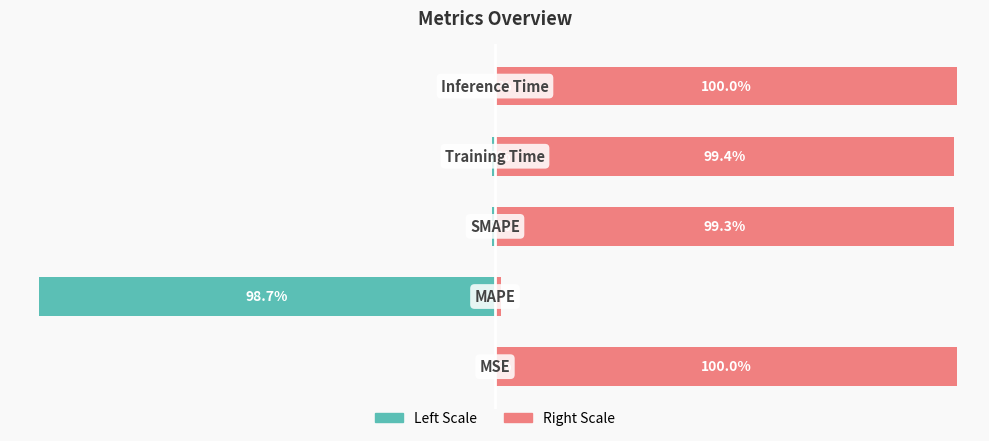

The value of col_1 (right scale) at 3 is 39.1. True or false?

False